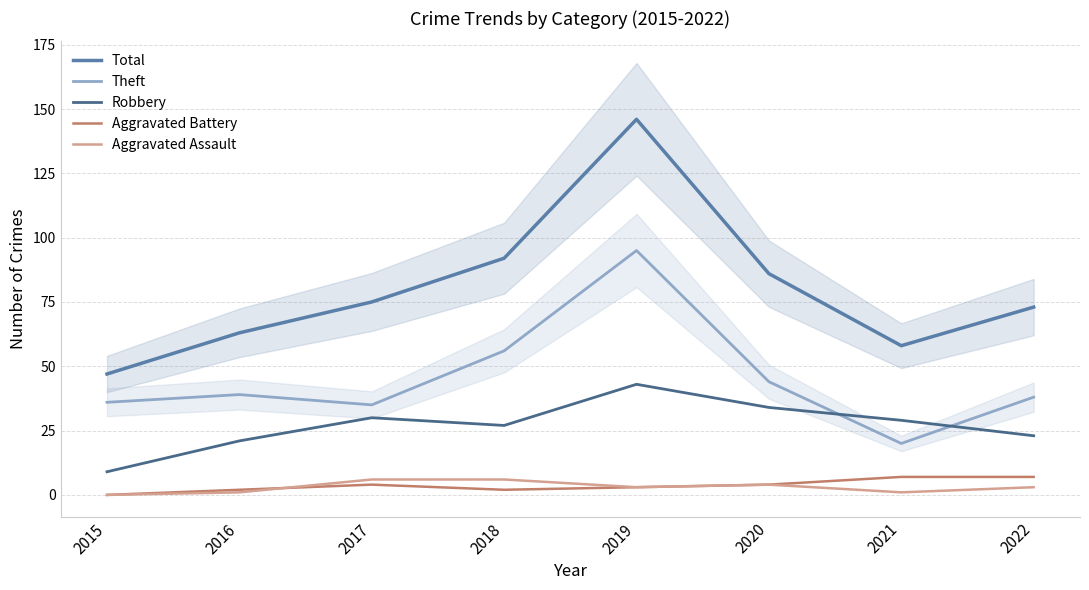

Reading left to right, extract all data points from this chart.

Total: 47	63	75	92	146	86	58	73
Theft: 36	39	35	56	95	44	20	38
Robbery: 9	21	30	27	43	34	29	23
Aggravated Battery: 0	2	4	2	3	4	7	7
Aggravated Assault: 0	1	6	6	3	4	1	3